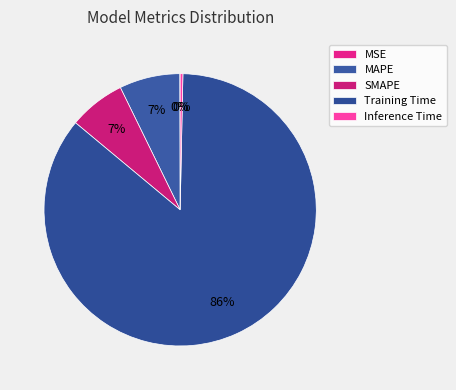

Which has a higher value, MAPE or MSE?

MAPE